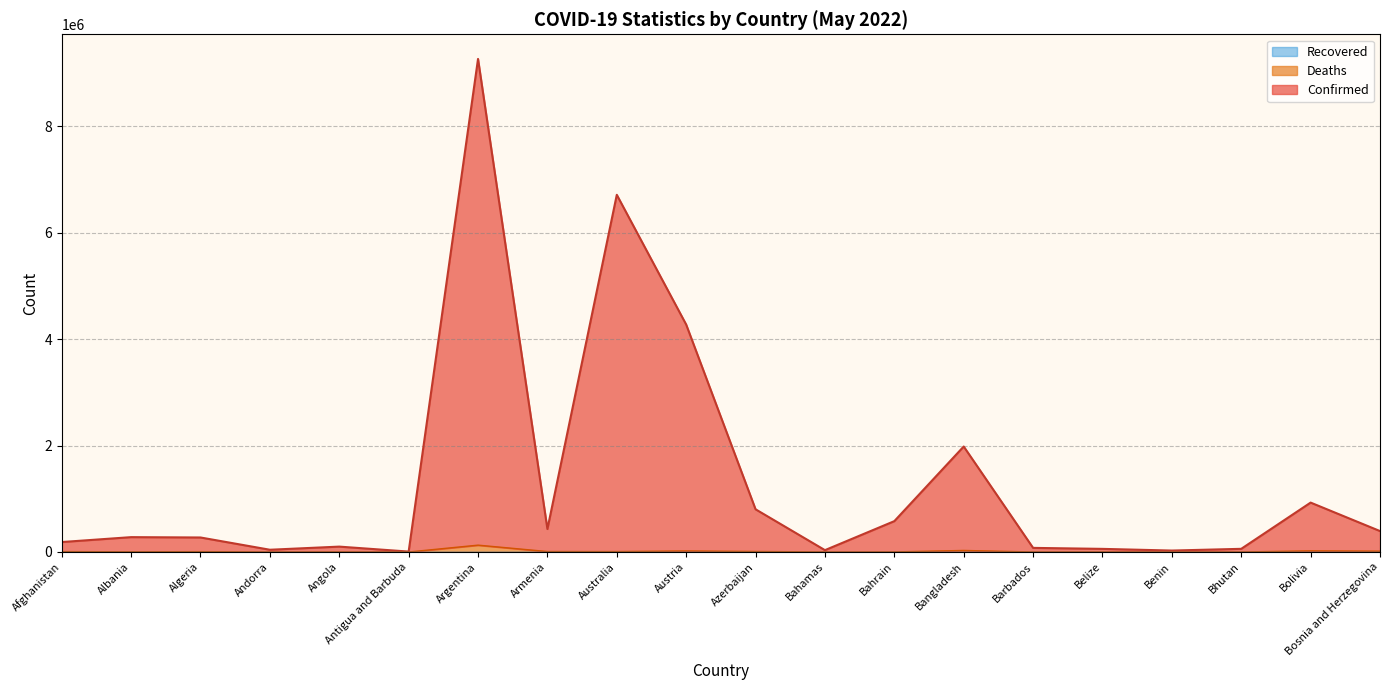

Between Benin and Antigua and Barbuda, which is larger?

Benin